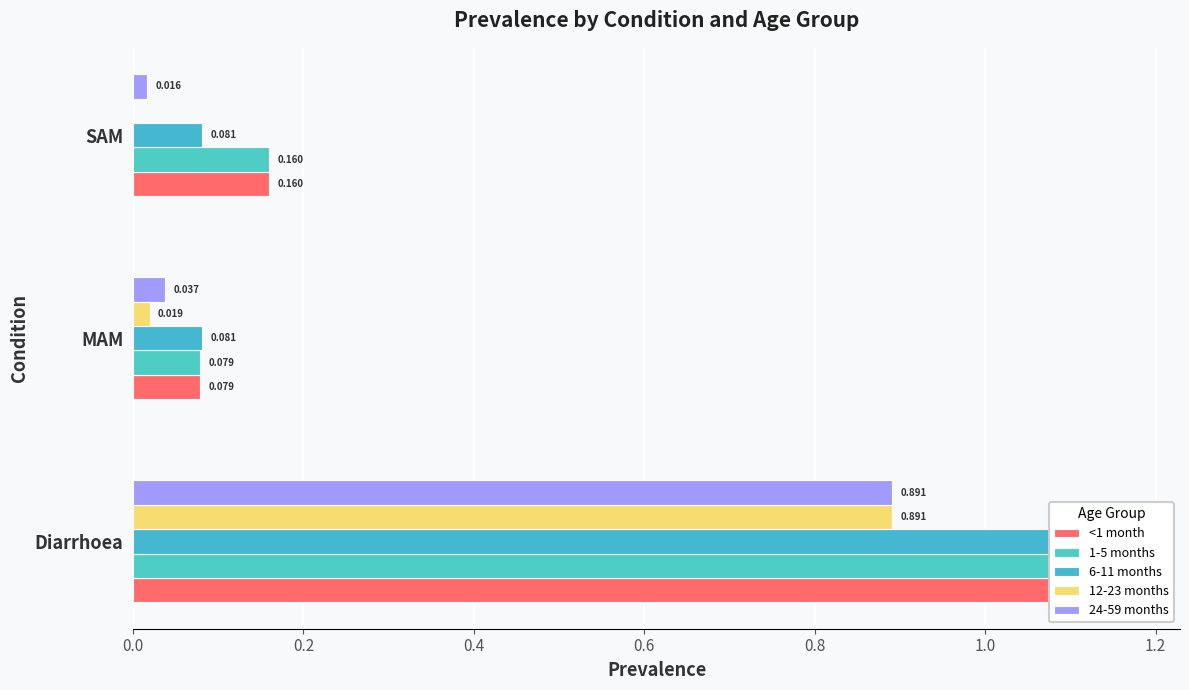

At SAM, list the series in order from smallest to largest.

12-23 months, 24-59 months, 6-11 months, <1 month, 1-5 months